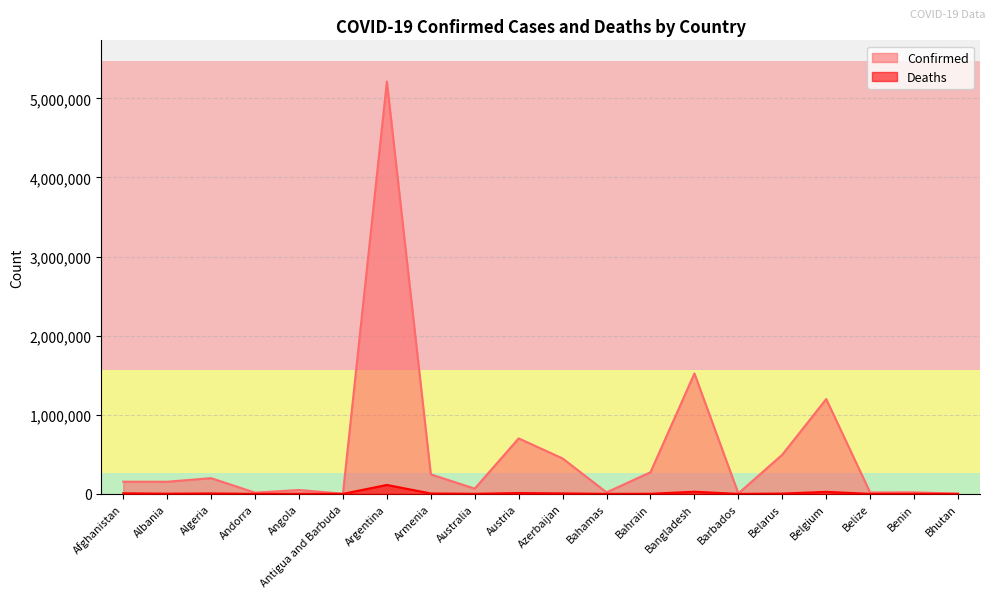

What is the label of the 4th point from the left?

Andorra